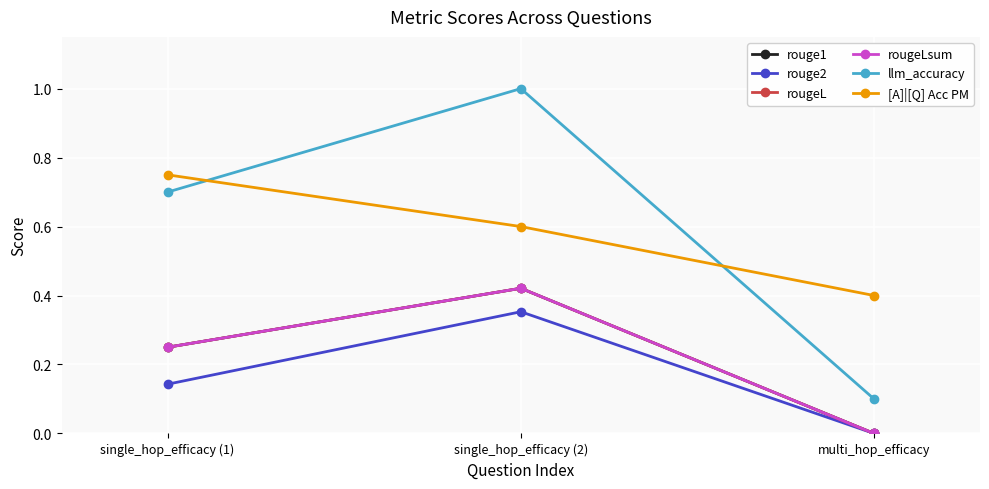

What is the value of the rouge2 point at the 1st from the left?

0.1